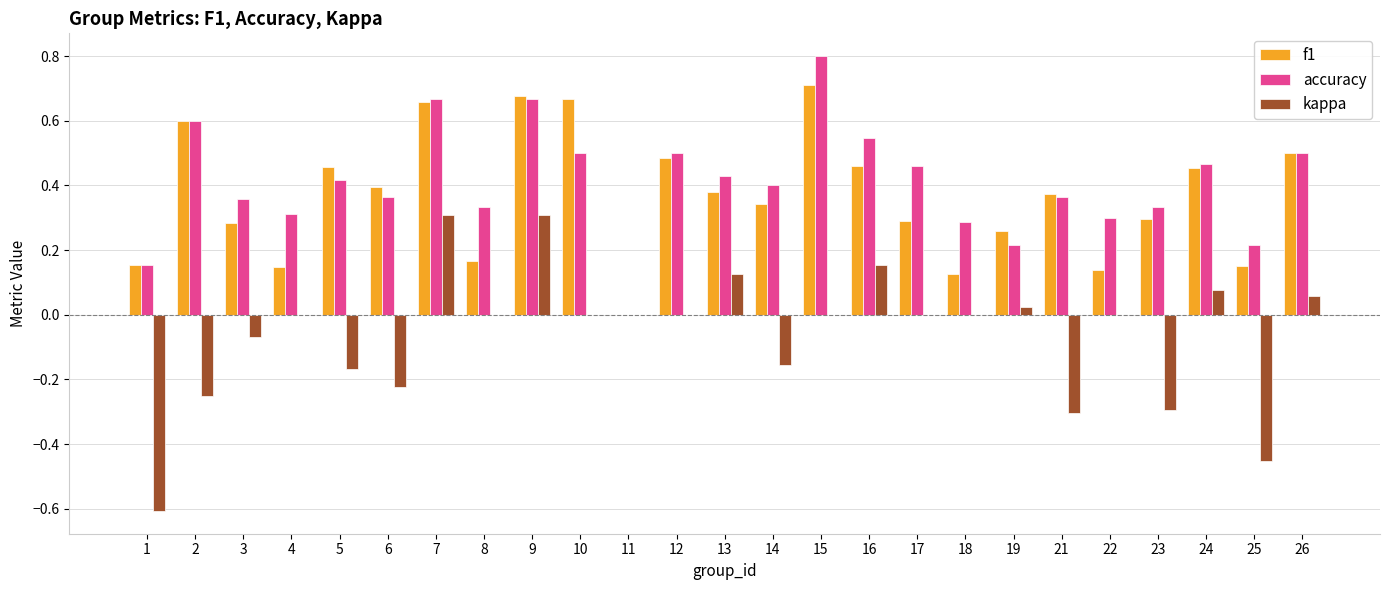

Which series changed the most between 5 and 26?

kappa